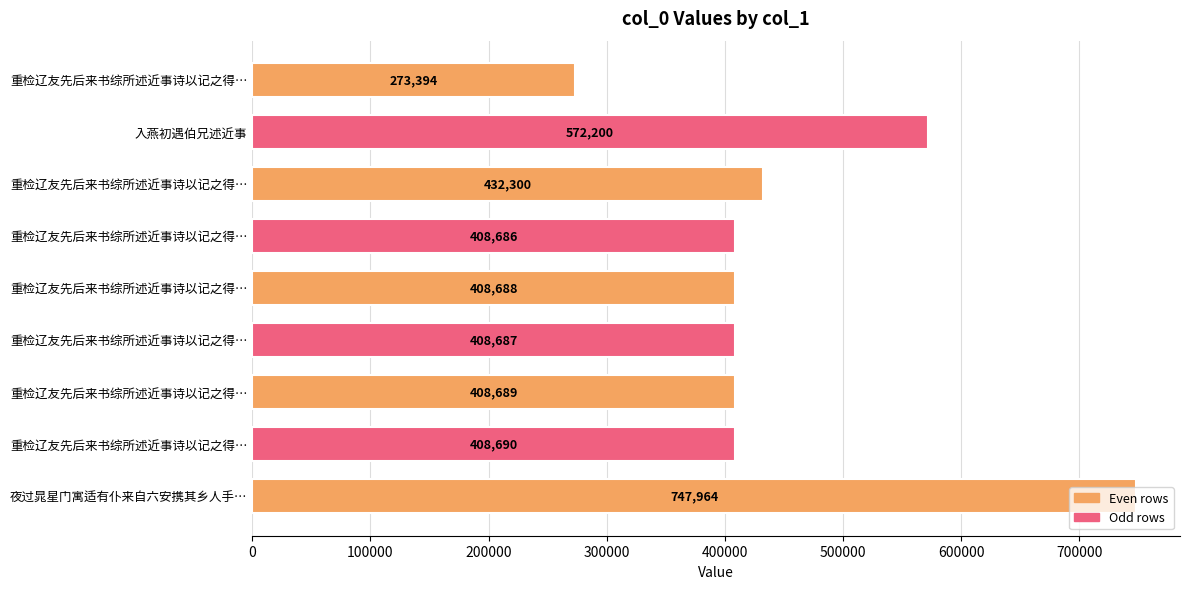

How many data points are less than 408689?

4